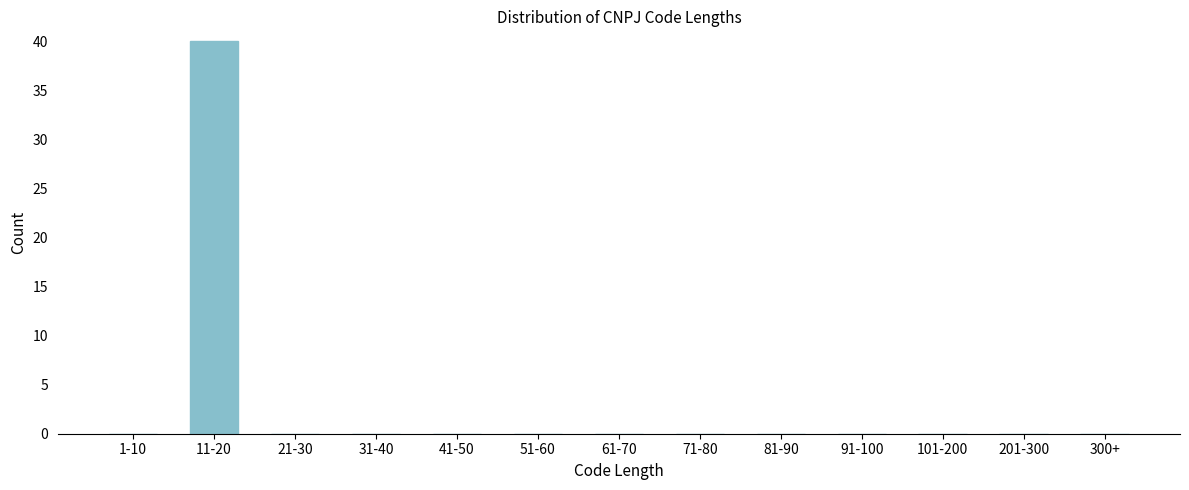

Reading left to right, what are all the values shown in this chart?

1-10=0	11-20=40	21-30=0	31-40=0	41-50=0	51-60=0	61-70=0	71-80=0	81-90=0	91-100=0	101-200=0	201-300=0	300+=0